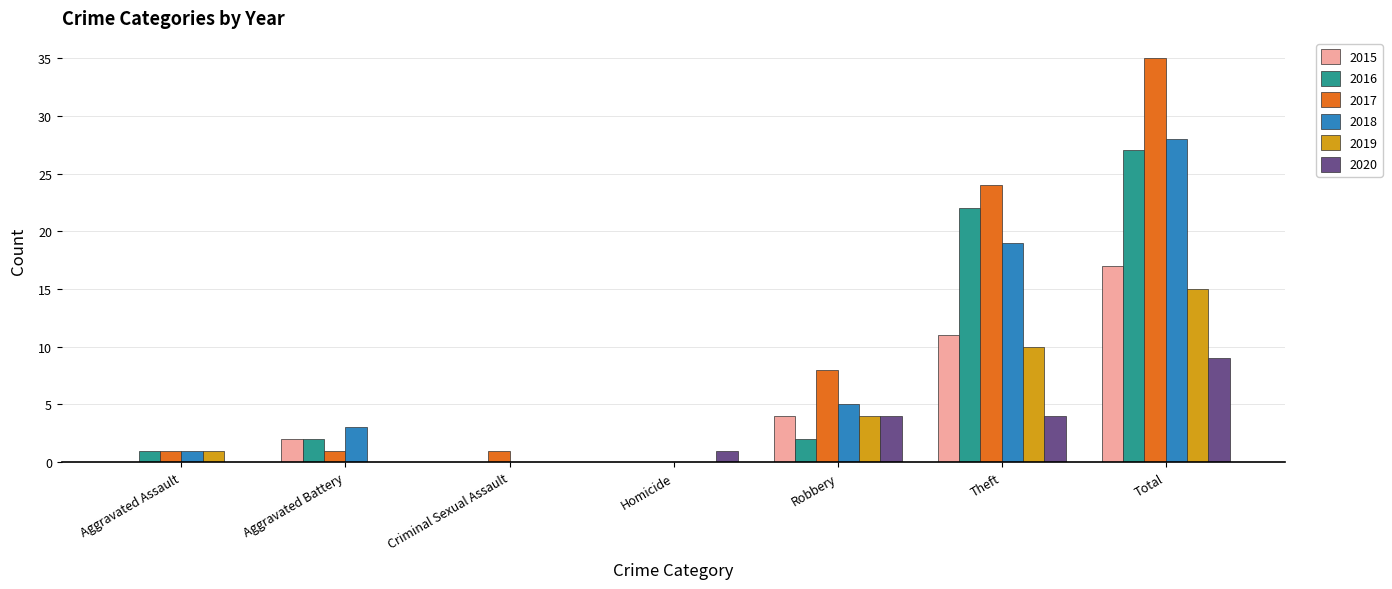

The 2018 series shows 16 at Criminal Sexual Assault. True or false?

False